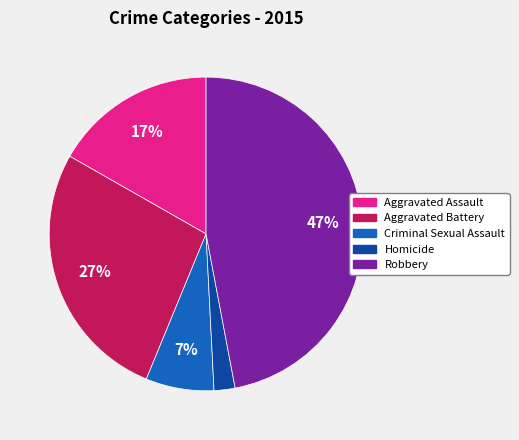

Rank the categories by value from lowest to highest.

Homicide, Criminal Sexual Assault, Aggravated Assault, Aggravated Battery, Robbery